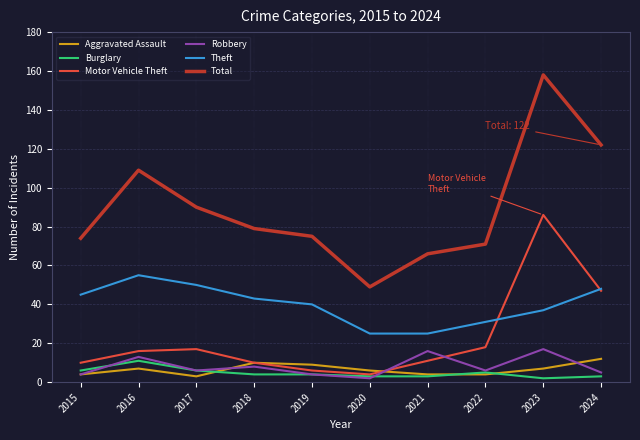

Which category has the highest value in the Total series?

2023